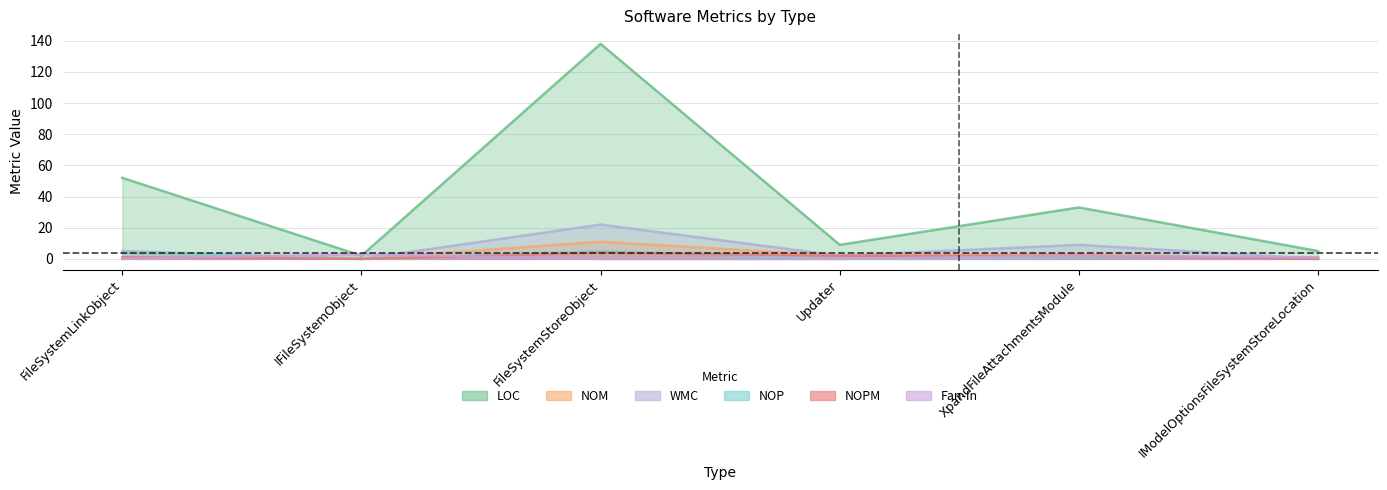

True or false: NOPM and WMC cross at least once.

False